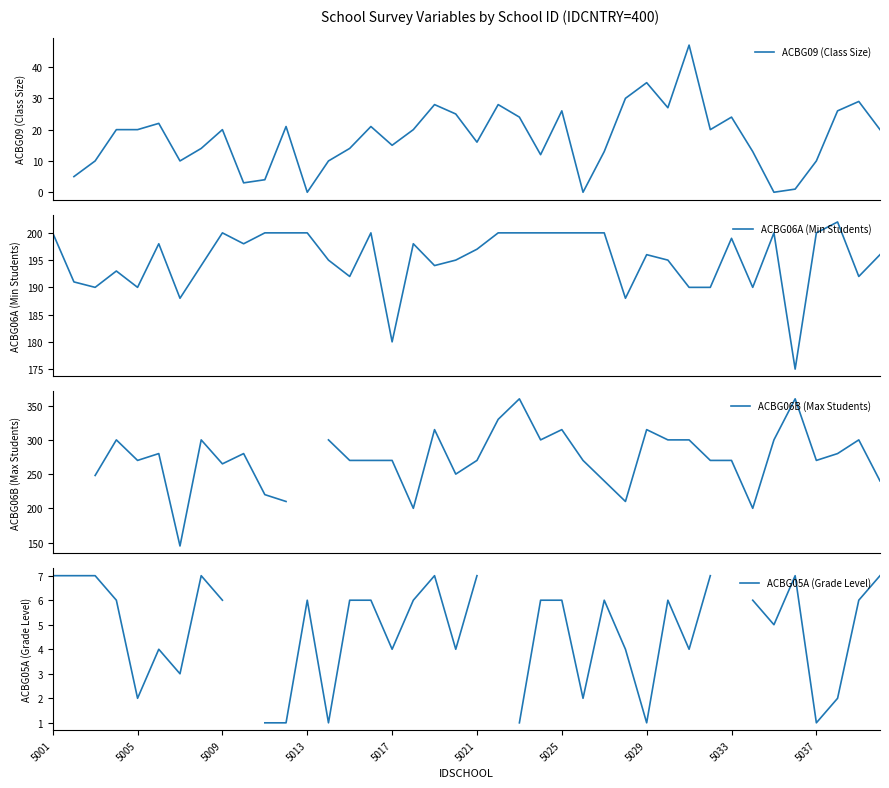

The value of ACBG09 (Class Size) at 30 is 78.2. True or false?

False